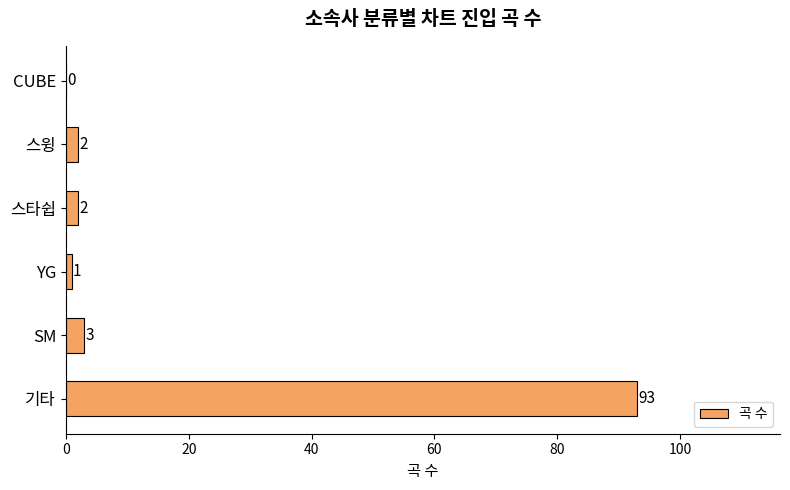

Which category has the highest value across all series?

기타